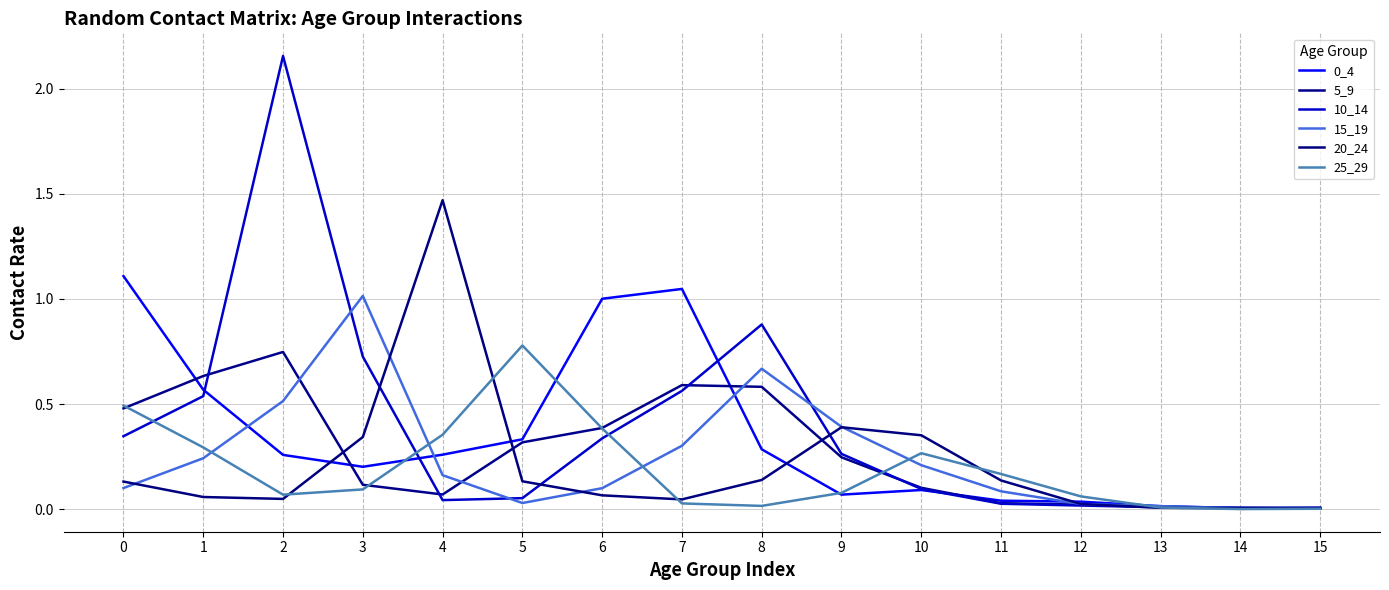

Does the chart have visible grid lines?

Yes